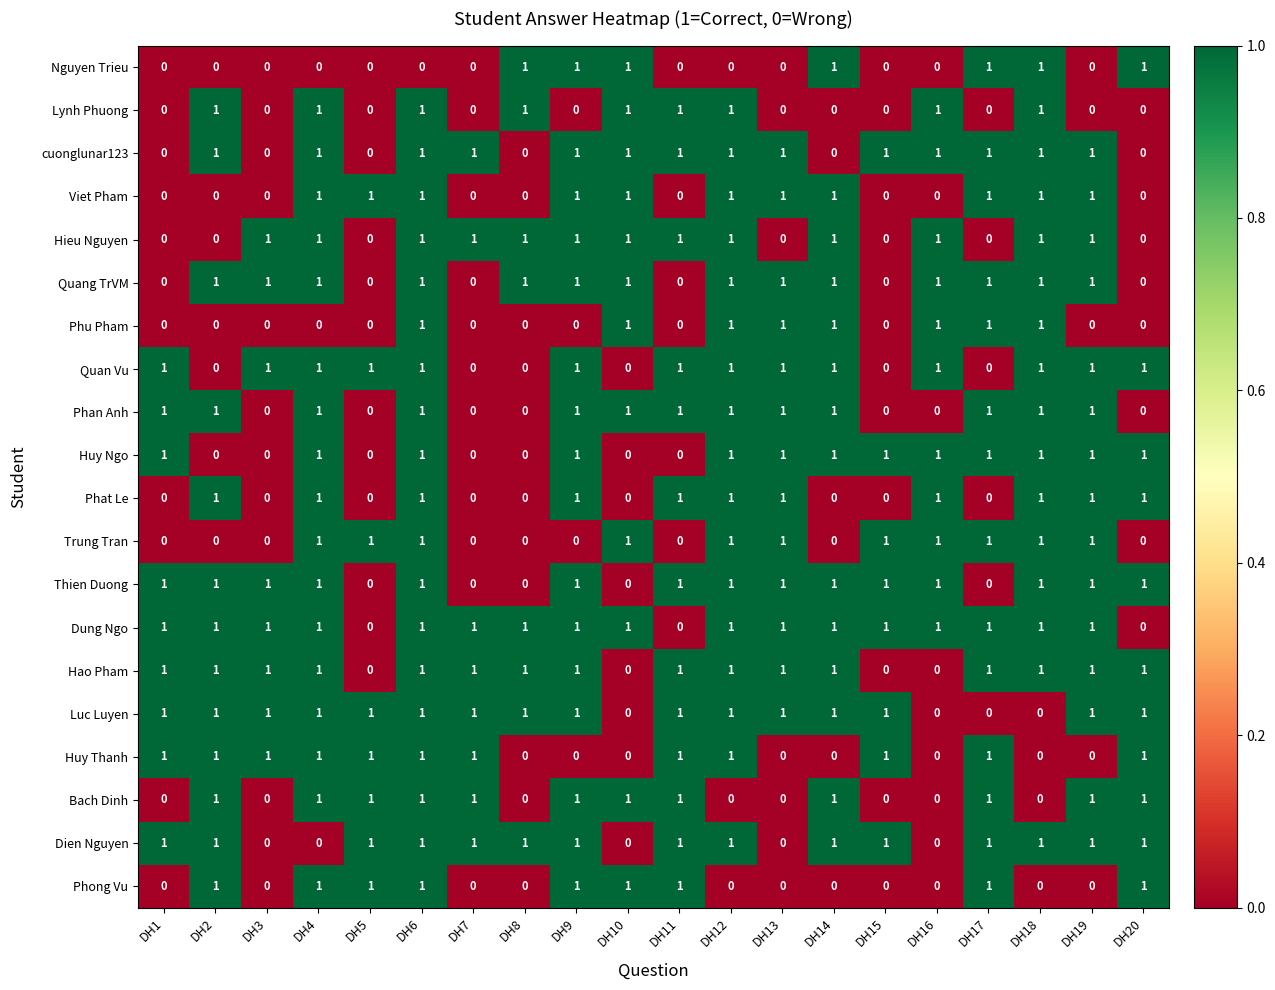

The Lynh Phuong series shows 1 at DH3. True or false?

False